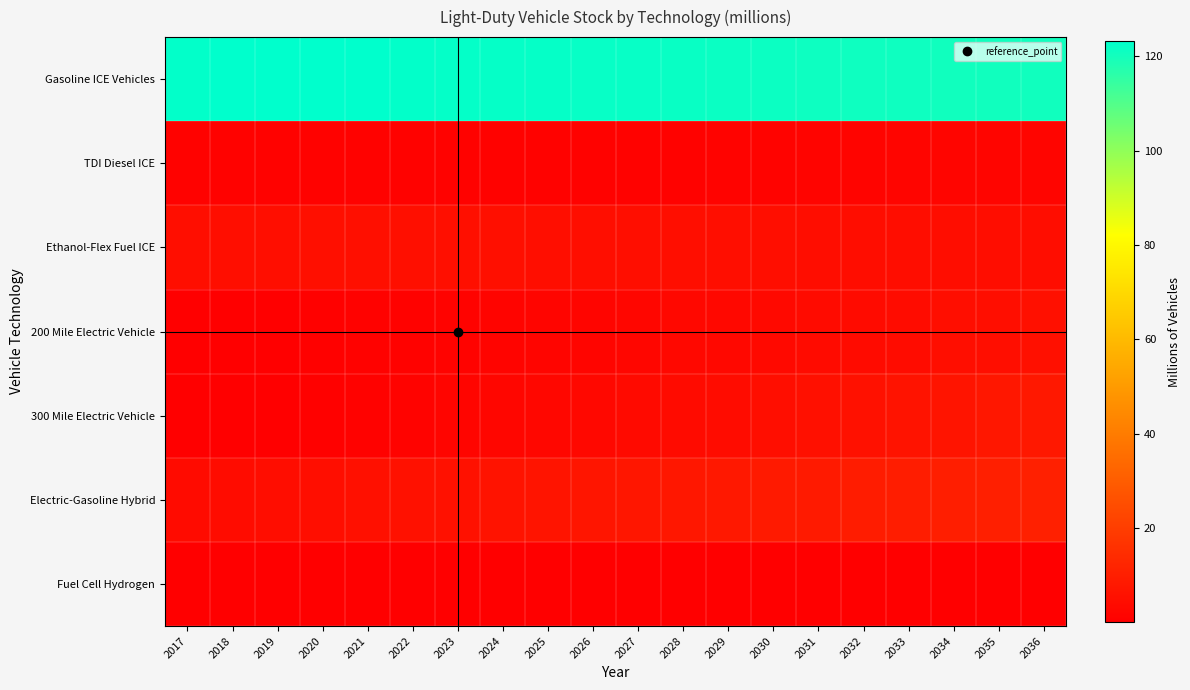

At which category is the sum across all series the highest?

2036